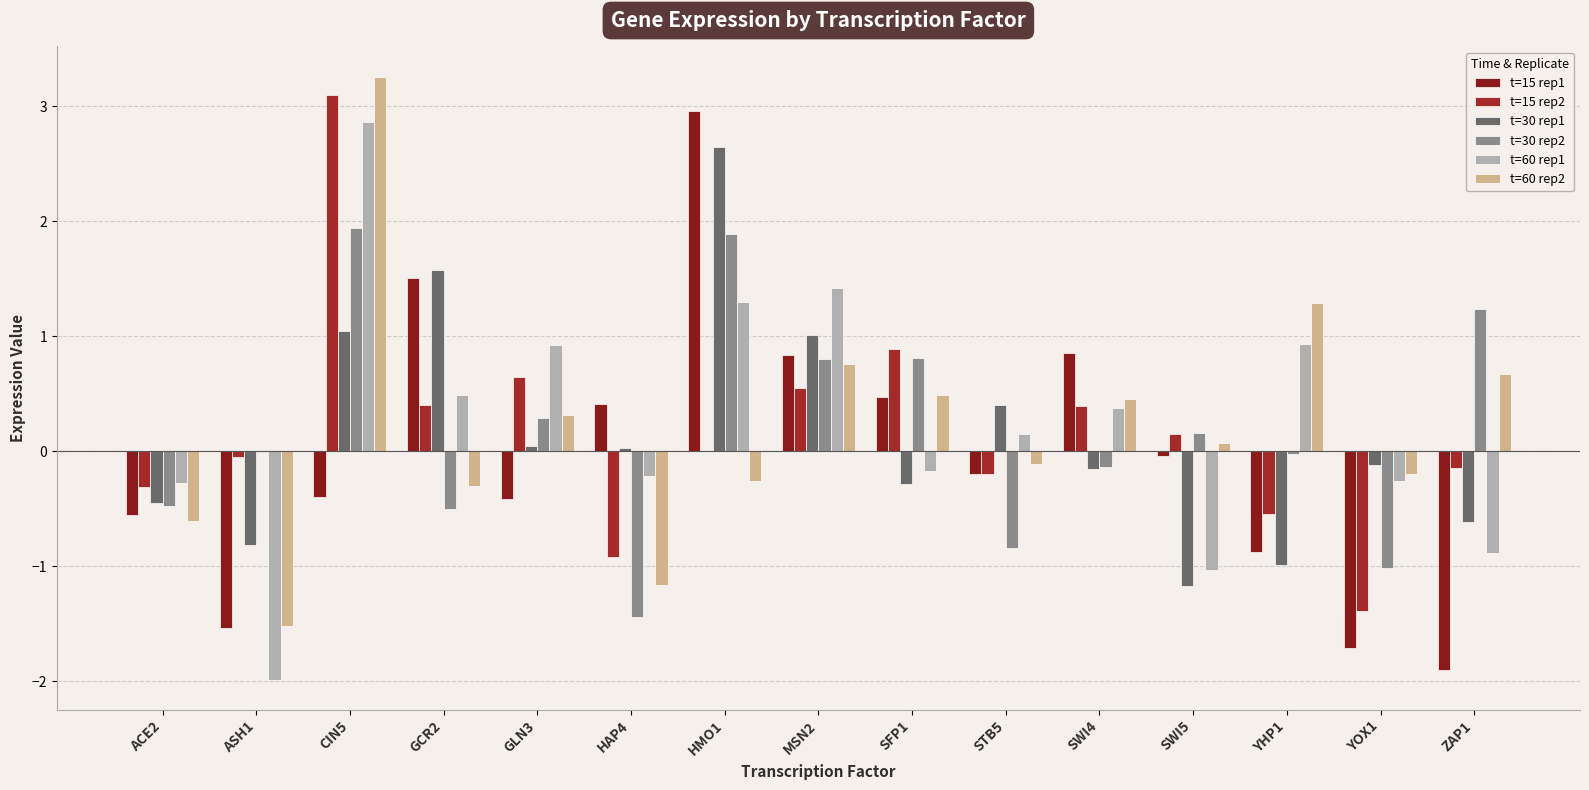

What is the approximate value of t=60 rep2 at YHP1?

1.3